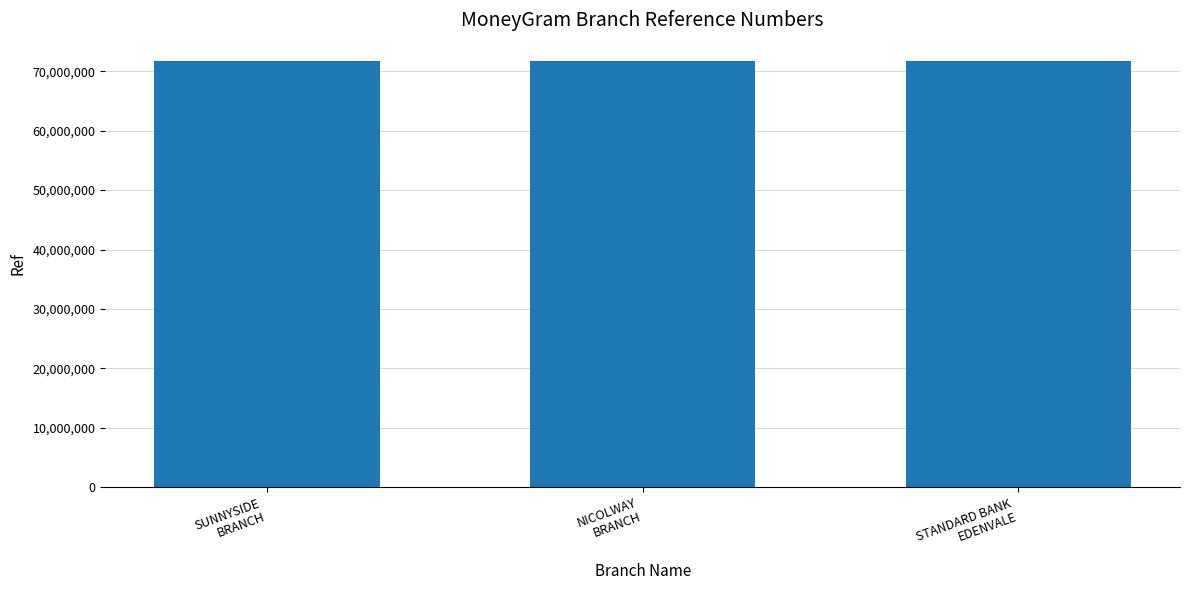

What is the average value?

71701560